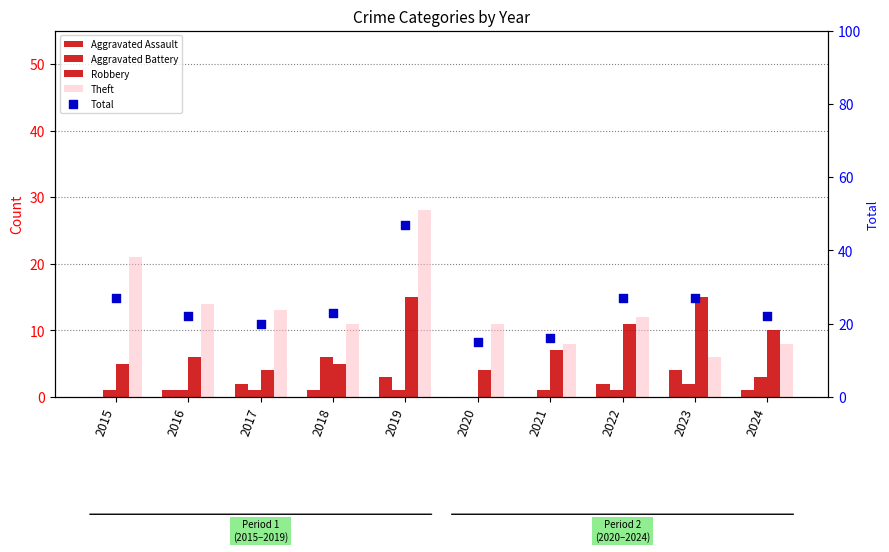

What is the total value across all series at 2023?

54